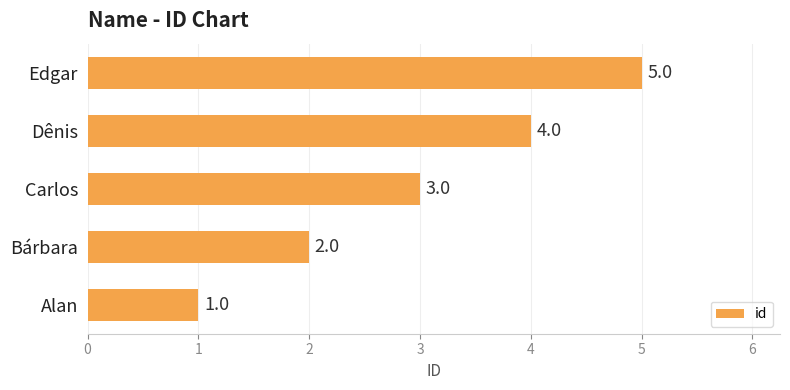

How many categories are shown in the chart?

5